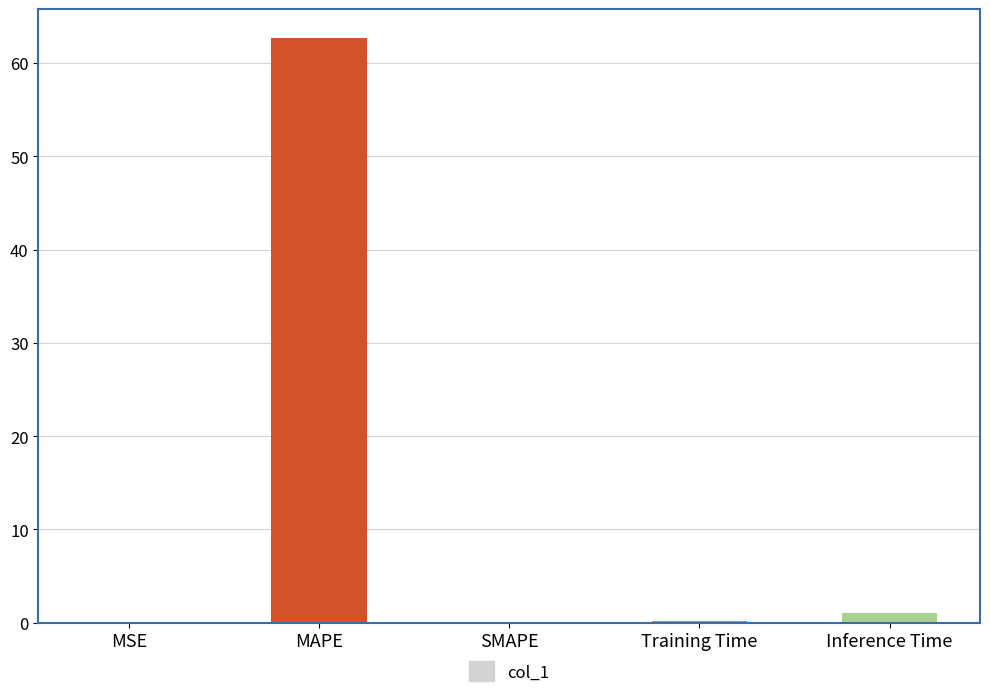

Which label corresponds to the largest value in the chart?

MAPE